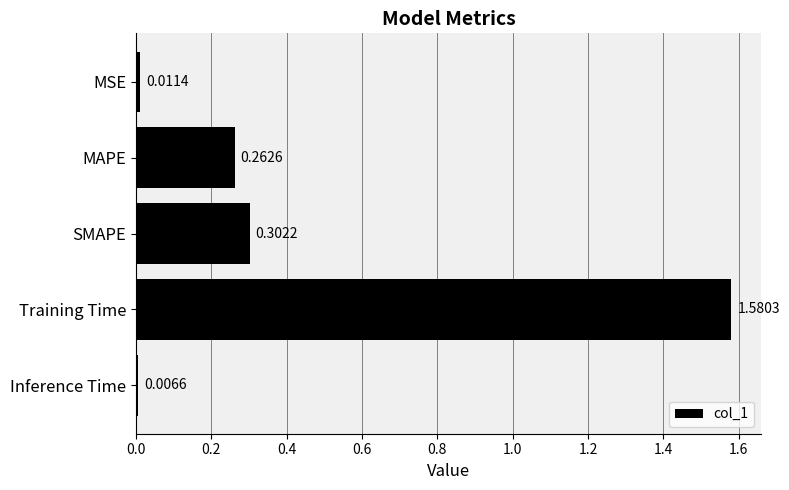

At which category does the chart reach its peak across all series?

Training Time